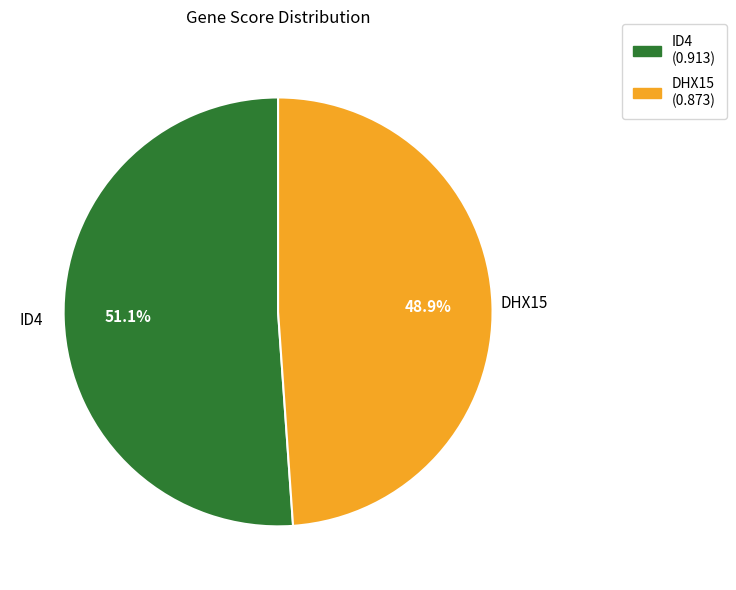

How many slices are in this pie chart?

2